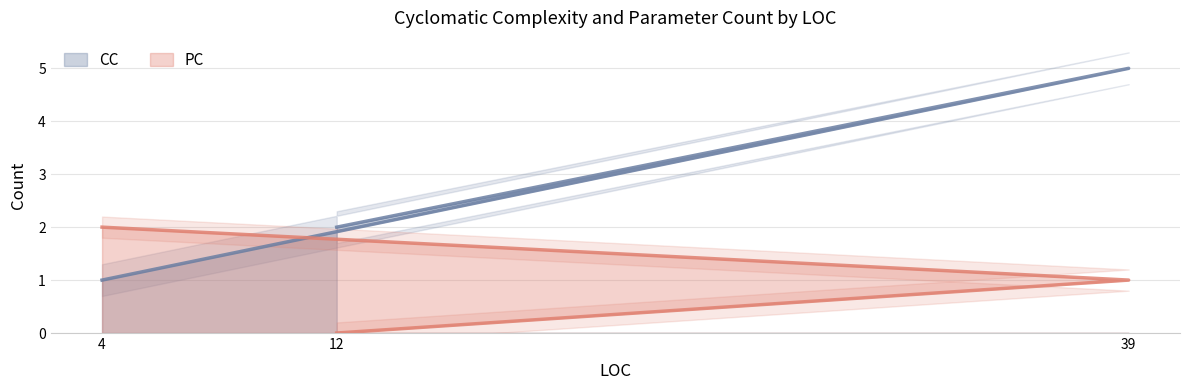

Which series changed the most between 39 and 12?

CC